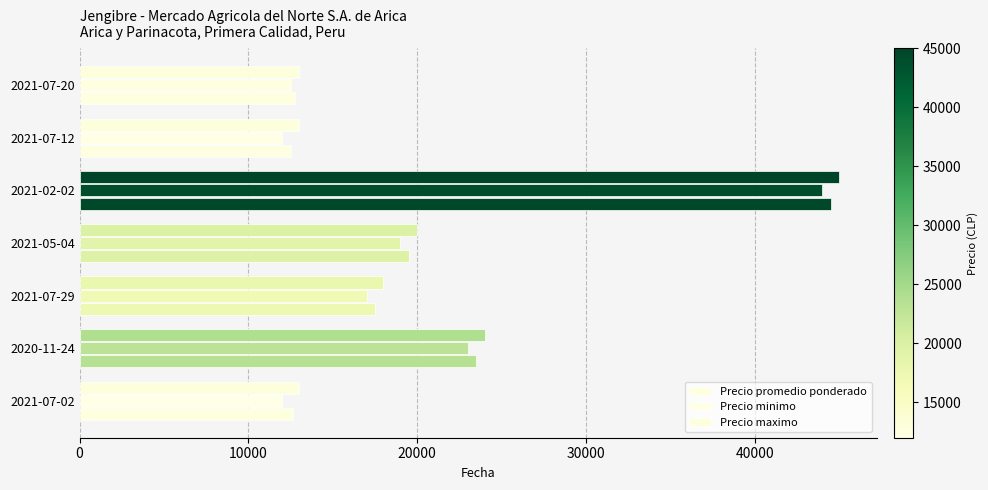

How many data points in Precio minimo are less than 17000?

3